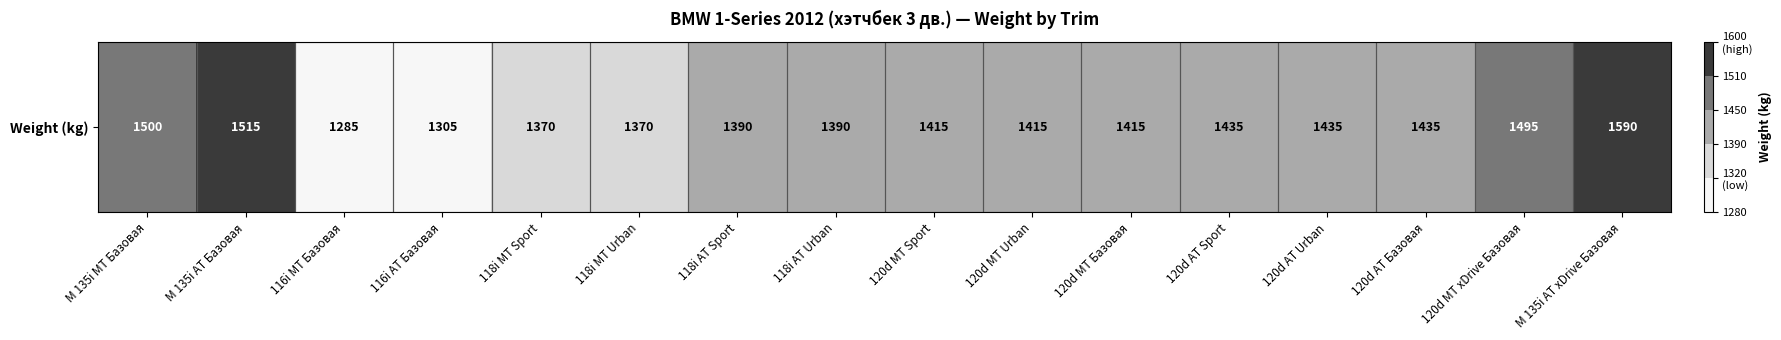

Reading right to left, what are all the values shown in this chart?

1590	1495	1435	1435	1435	1415	1415	1415	1390	1390	1370	1370	1305	1285	1515	1500